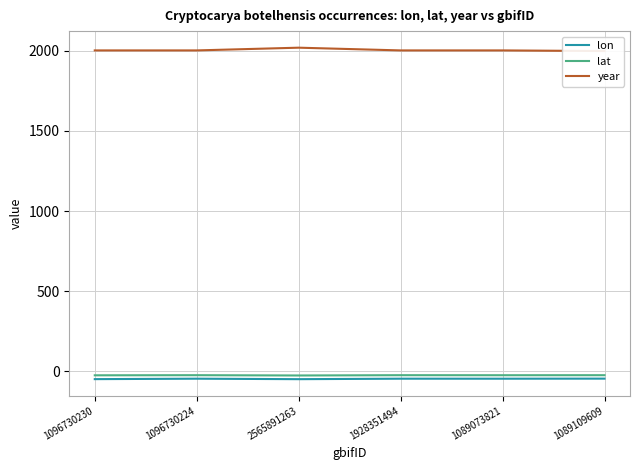

Is it true that lat equals -24.1 at 1096730230?

True